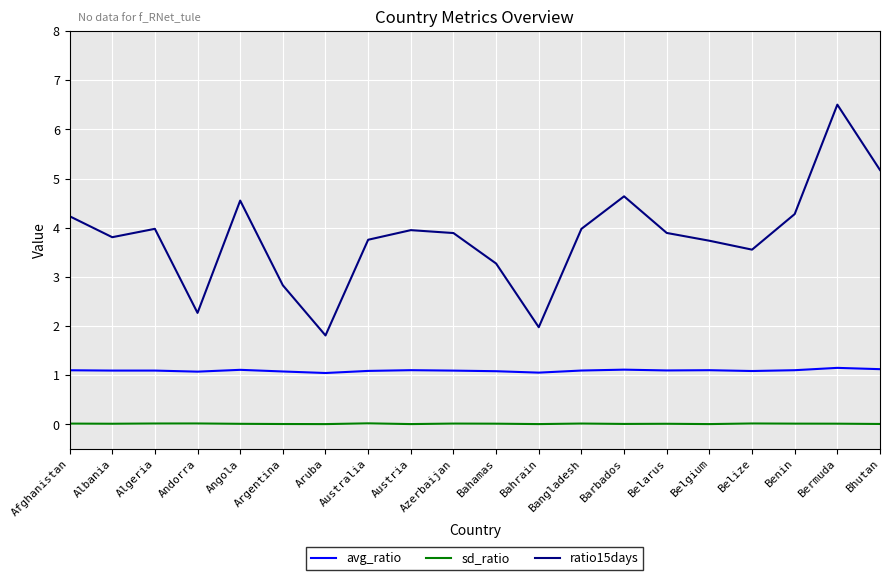

Which category has the highest value across all series?

Bermuda